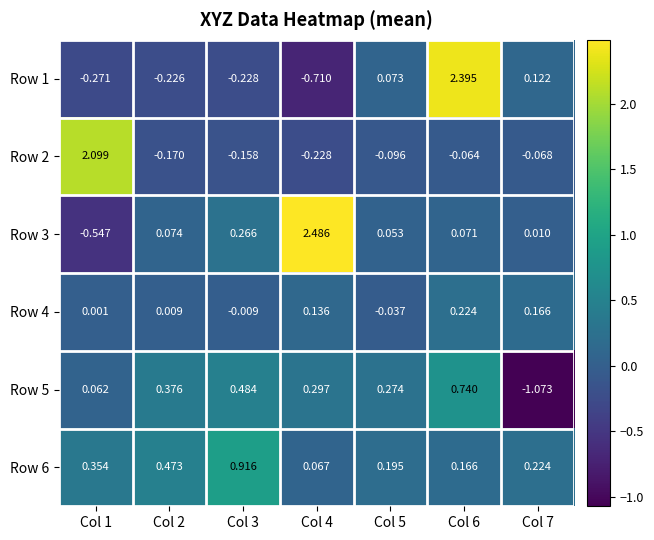

How many positive values does the Row 1 series have?

3